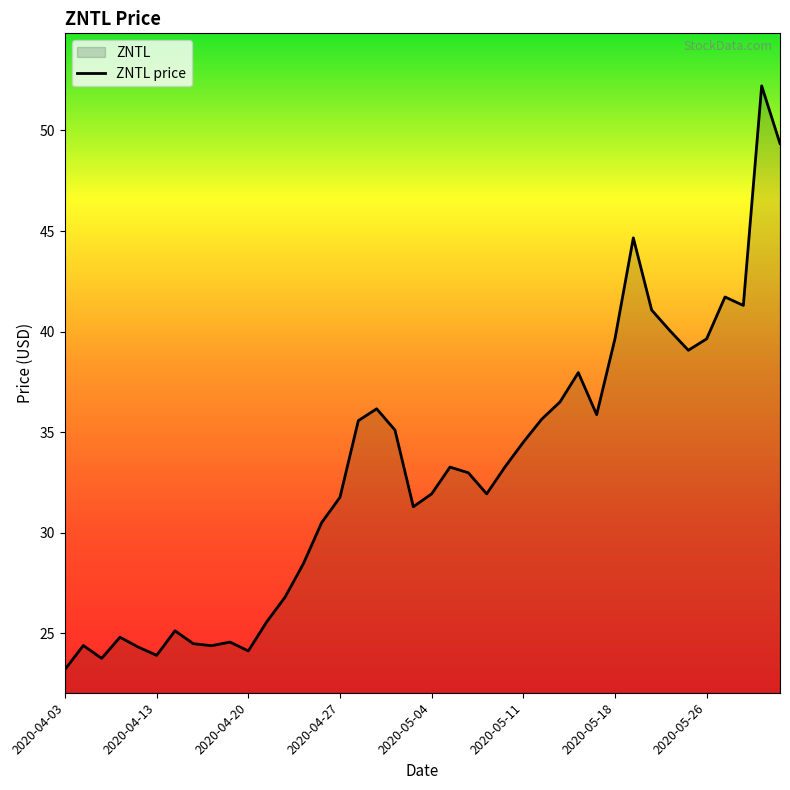

What is the change in value from 13 to 16?

+7.1